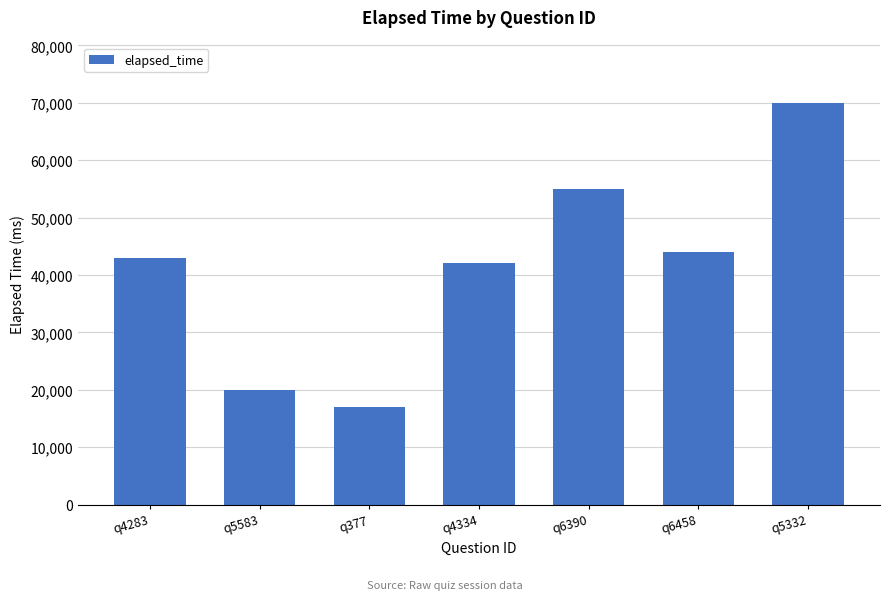

List the labels in order of value, largest first.

q5332, q6390, q6458, q4283, q4334, q5583, q377